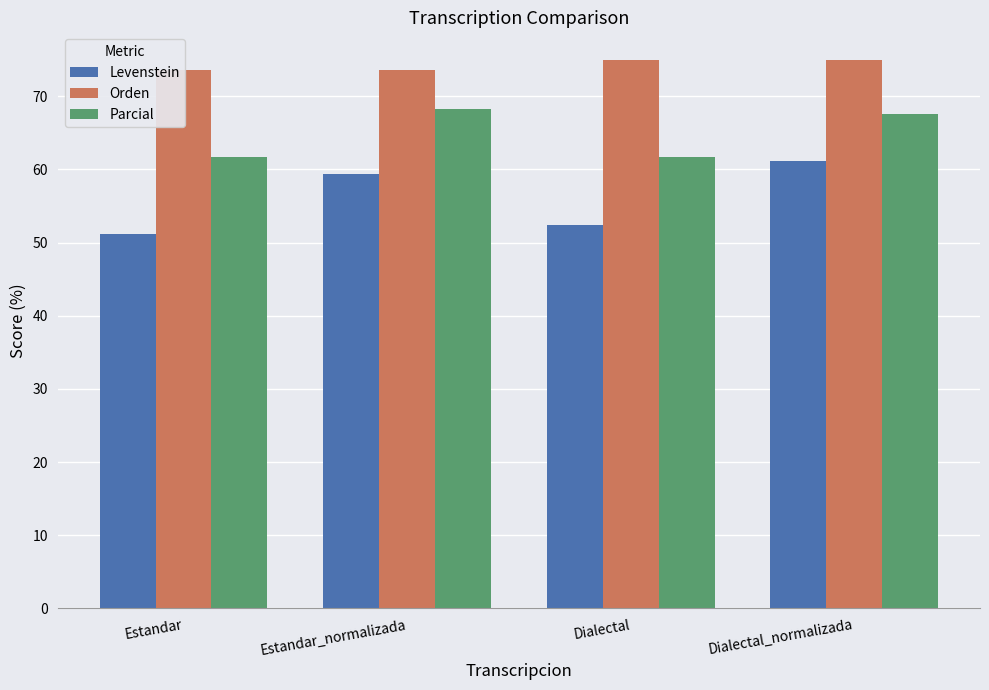

What is the lowest value of the Orden series?

73.6